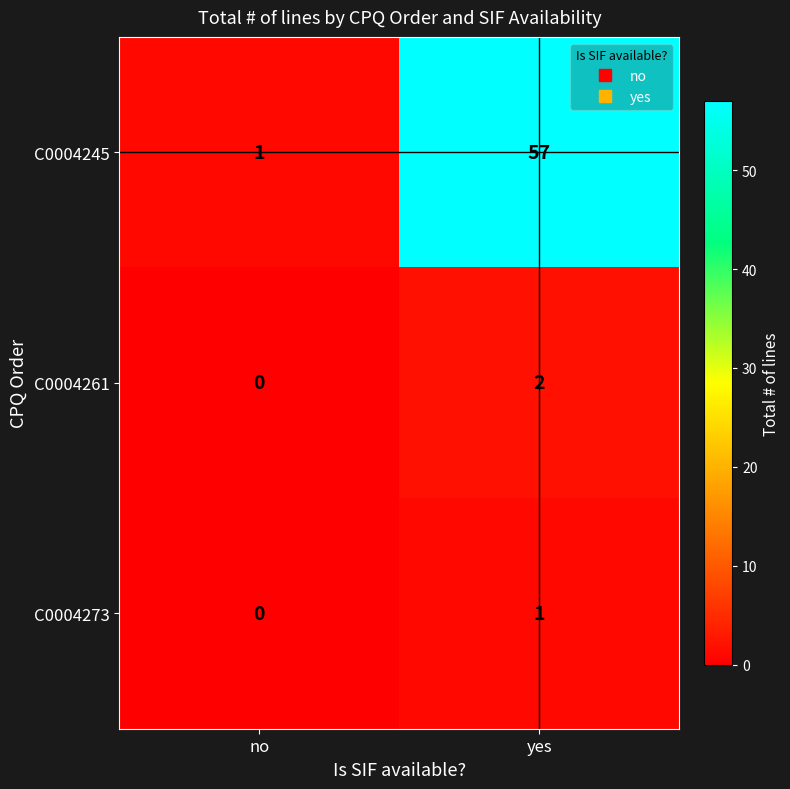

The value of C0004273 at no is 0. True or false?

True